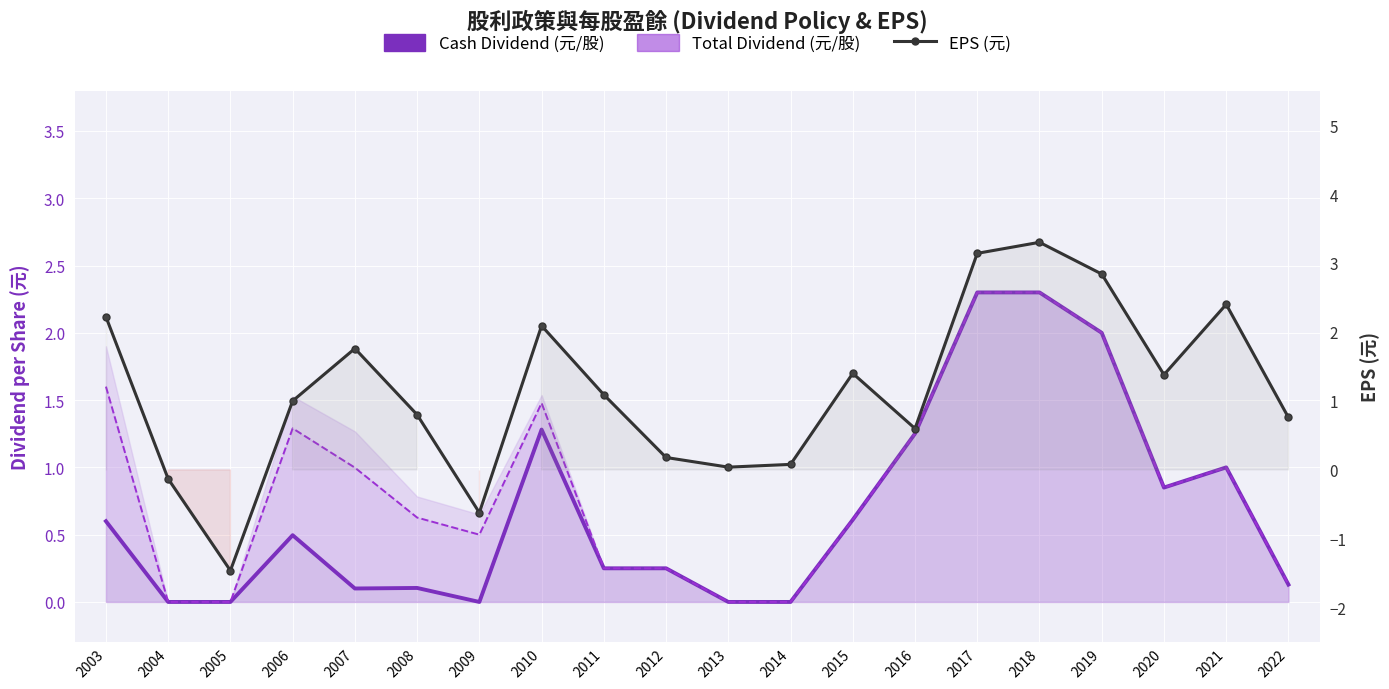

Is it true that Total Dividend (元/股) equals 2.3 at 2017?

True